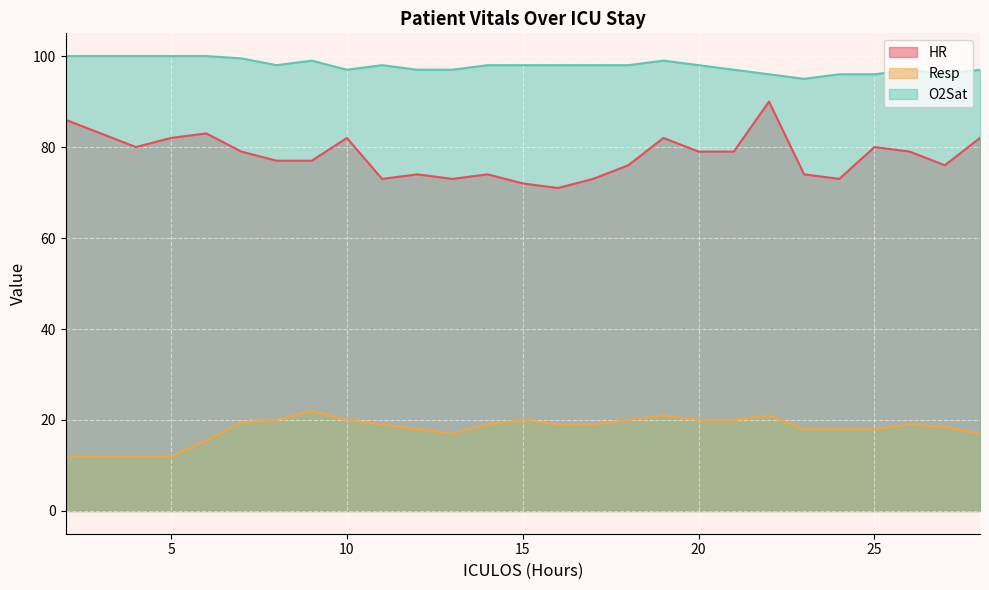

List the labels in order of Resp value, largest first.

9, 19, 22, 8, 10, 15, 18, 20, 21, 7, 11, 14, 16, 17, 26, 27, 12, 23, 24, 25, 13, 28, 6, 2, 3, 4, 5